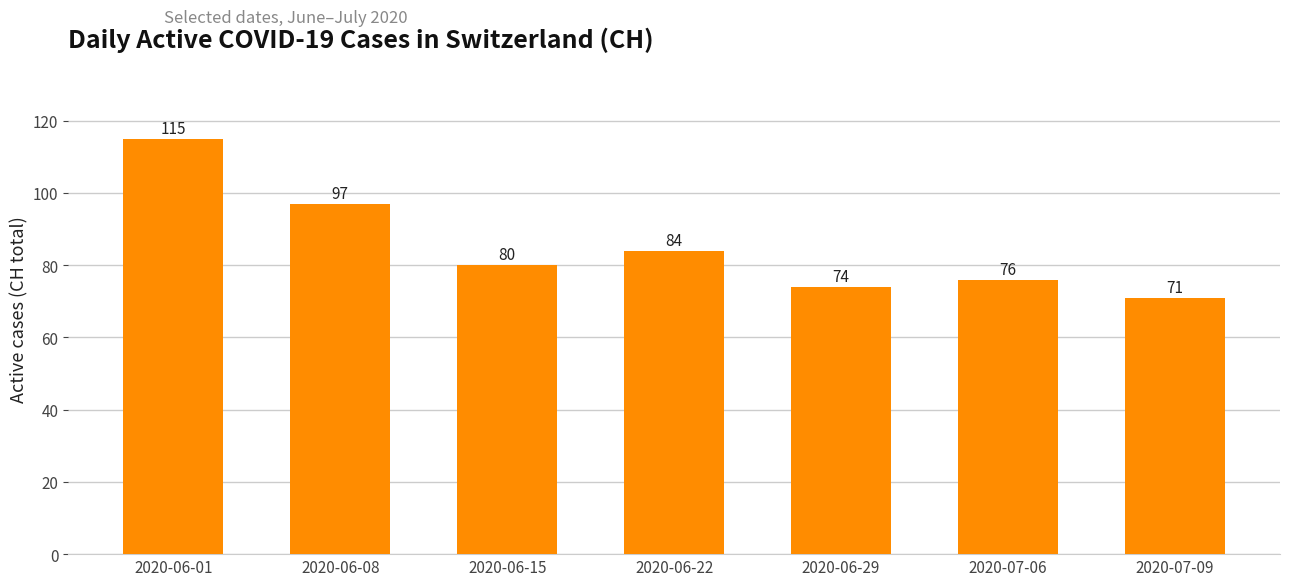

Reading right to left, extract all data points from this chart.

2020-07-09=71	2020-07-06=76	2020-06-29=74	2020-06-22=84	2020-06-15=80	2020-06-08=97	2020-06-01=115